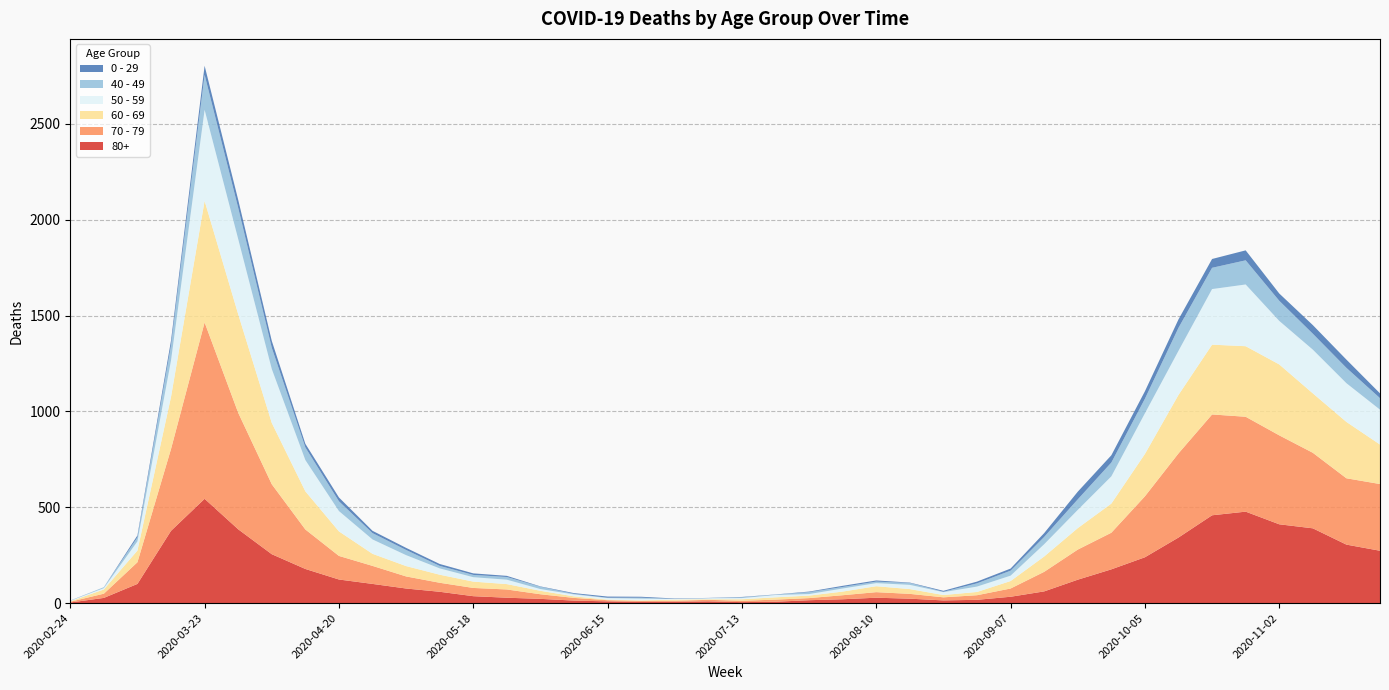

Reading left to right, extract all data points from this chart.

80+: 3	27	100	377	544	385	255	178	123	100	76	59	36	28	22	13	9	6	7	9	5	7	15	20	28	23	14	17	33	61	122	176	239	342	458	477	411	390	305	273
70 - 79: 4	22	113	427	920	608	365	206	123	94	63	47	43	43	24	14	6	5	5	8	7	11	11	21	29	25	16	24	43	102	157	191	318	439	526	495	464	394	346	348
60 - 69: 2	22	61	272	634	514	320	199	128	63	54	42	33	28	18	8	3	3	6	3	8	12	13	19	31	25	12	17	39	80	112	152	221	305	364	368	370	310	294	206
50 - 59: 3	7	48	190	475	392	281	163	106	75	57	33	23	23	9	10	8	9	3	5	6	12	8	16	16	22	15	28	28	64	95	142	212	230	290	322	227	228	202	182
40 - 49: 0	5	21	79	183	163	111	66	51	33	27	13	12	14	12	3	2	5	1	1	4	2	10	8	8	10	2	17	26	38	55	72	76	120	111	126	105	83	80	60
0 - 29: 1	0	10	25	47	42	36	19	20	12	11	10	8	6	2	4	6	5	2	1	2	1	3	6	6	2	5	9	11	20	40	38	39	44	46	52	38	45	43	25